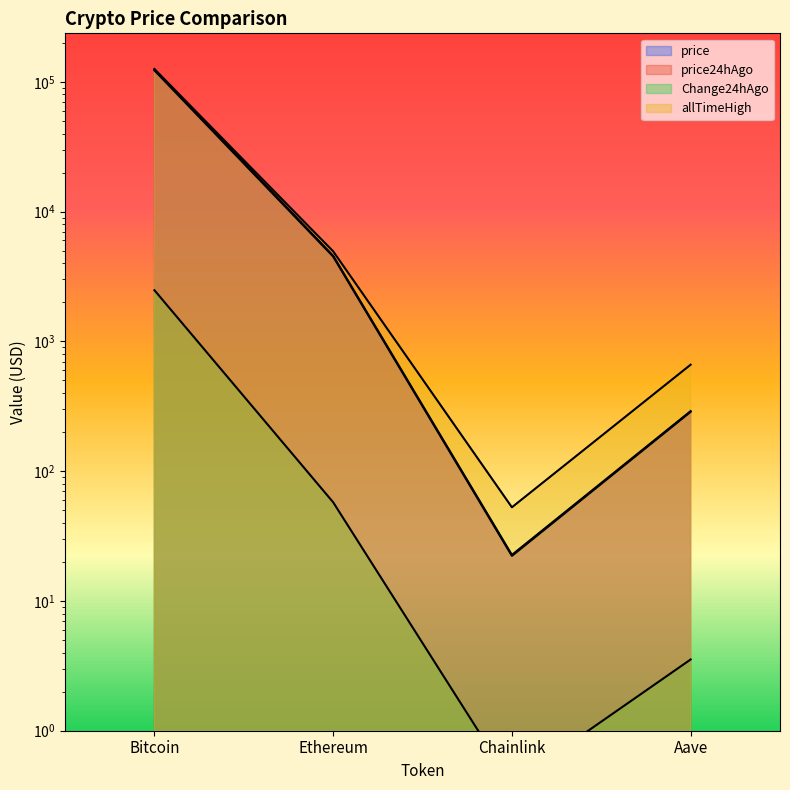

Rank the categories by allTimeHigh value from lowest to highest.

Chainlink, Aave, Ethereum, Bitcoin